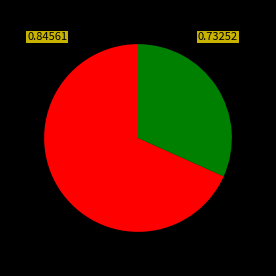

How many slices are in this pie chart?

2